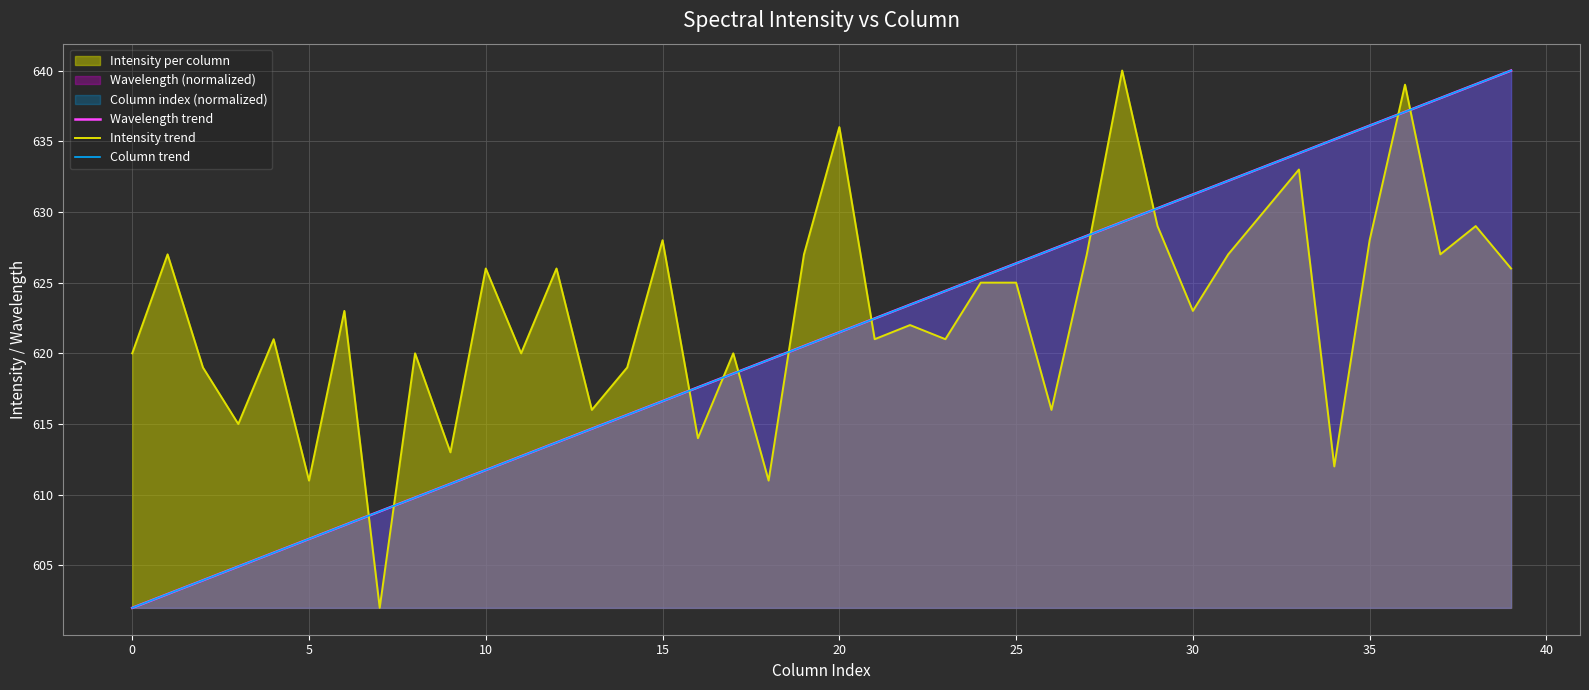

Which series changed the most between 14 and 32?

Column trend